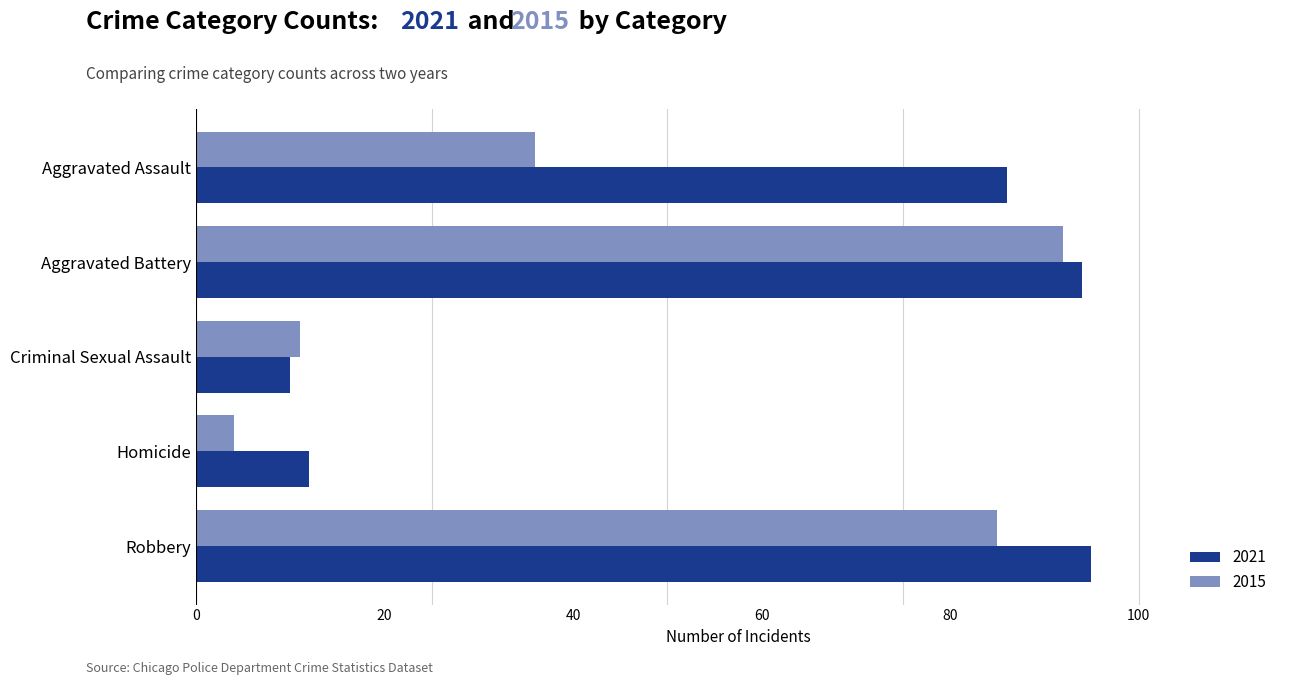

True or false: 2021 has a value of 4 at Criminal Sexual Assault.

False